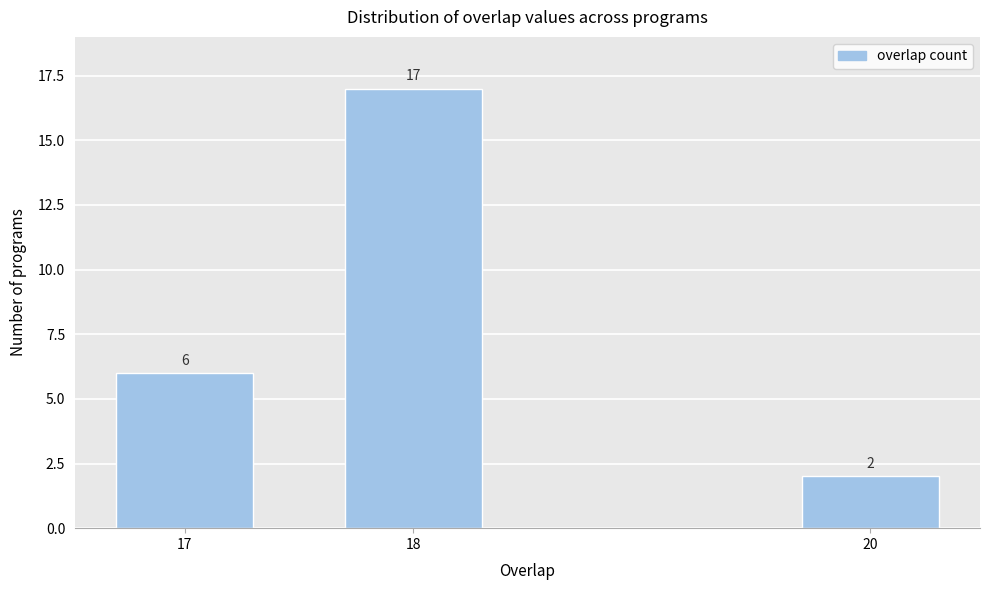

Reading left to right, transcribe all the data shown in this chart.

6	17	2